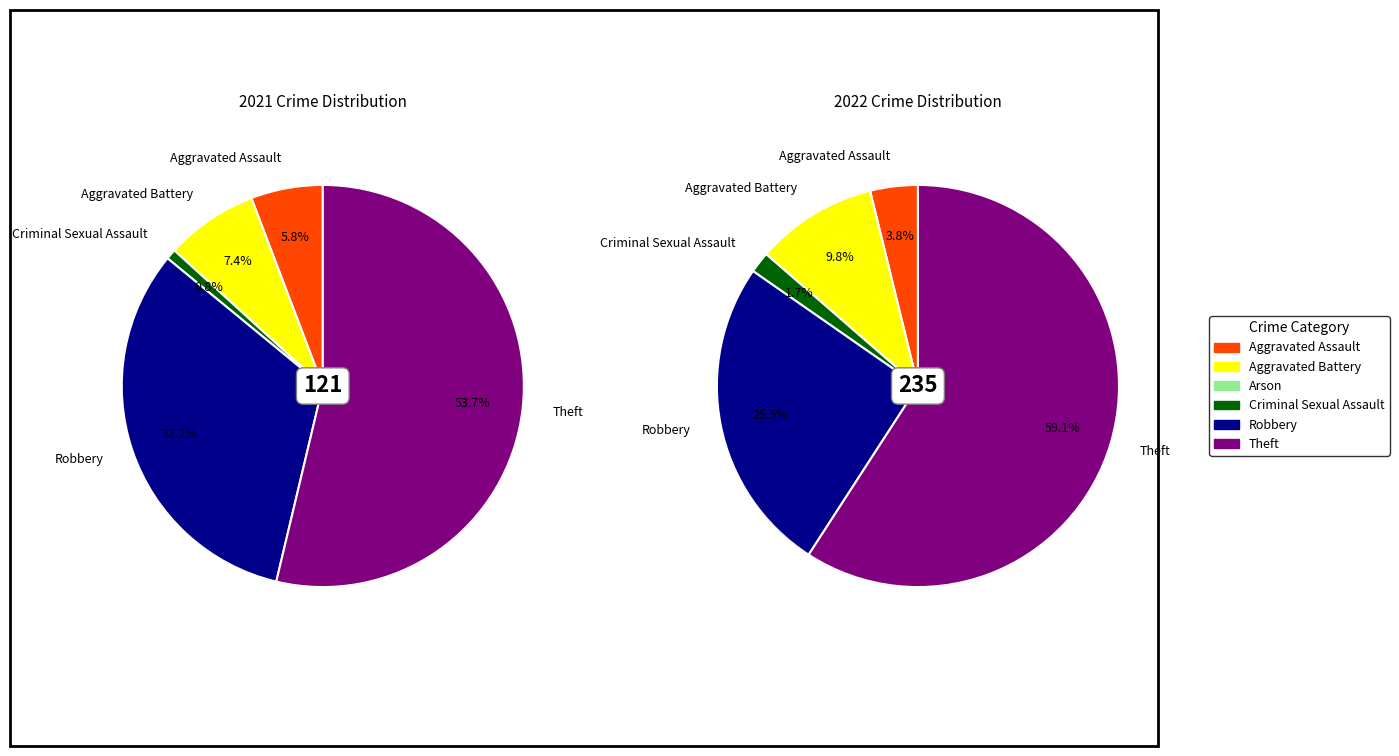

To the nearest percent, what percentage of the pie is 5?

59%